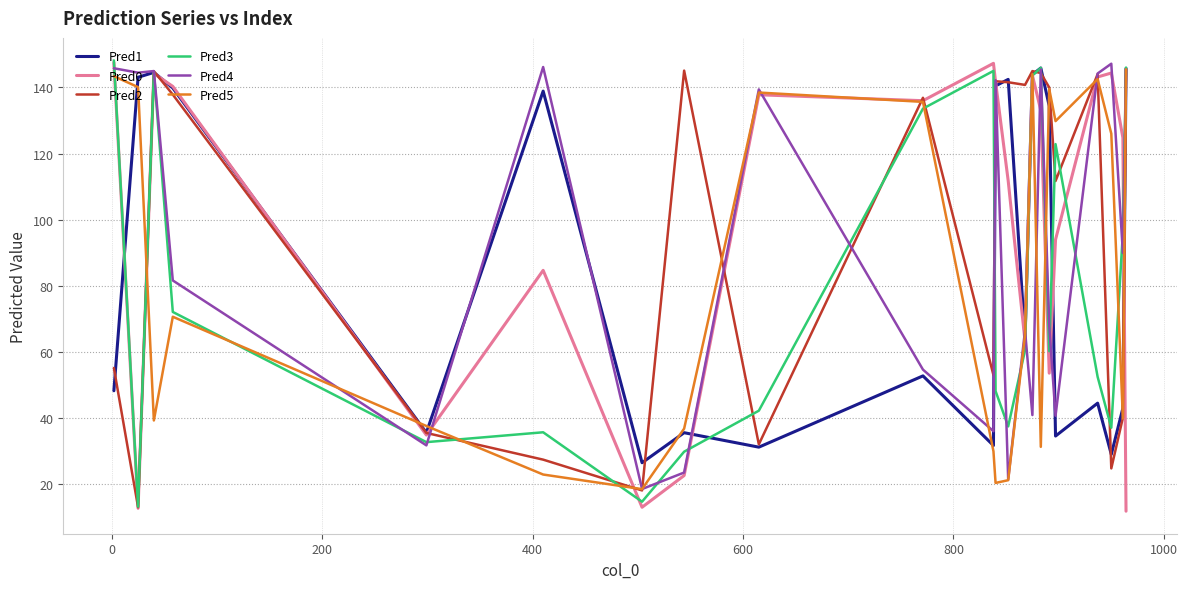

How many lines are shown in the chart?

6